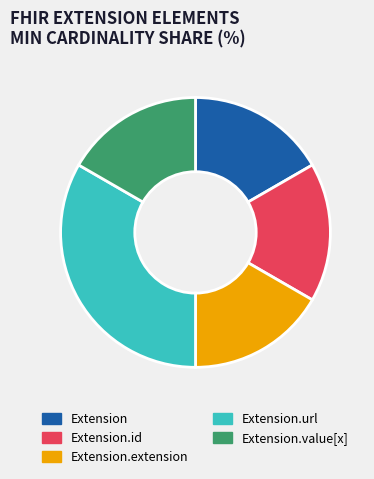

Is the sum of Extension and Extension.extension greater than half?

No